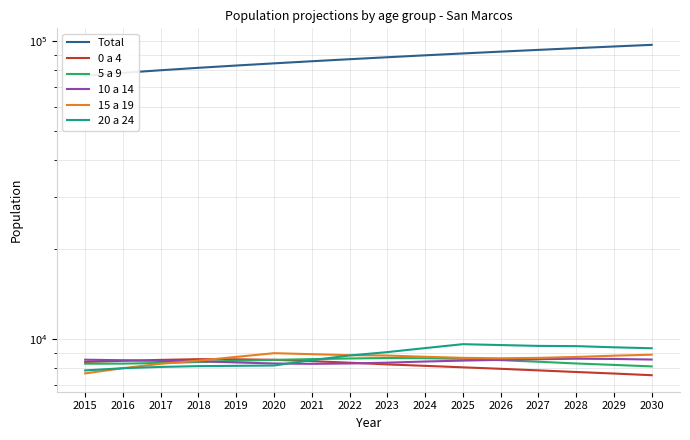

What is the average value of the 10 a 14 series?

8437